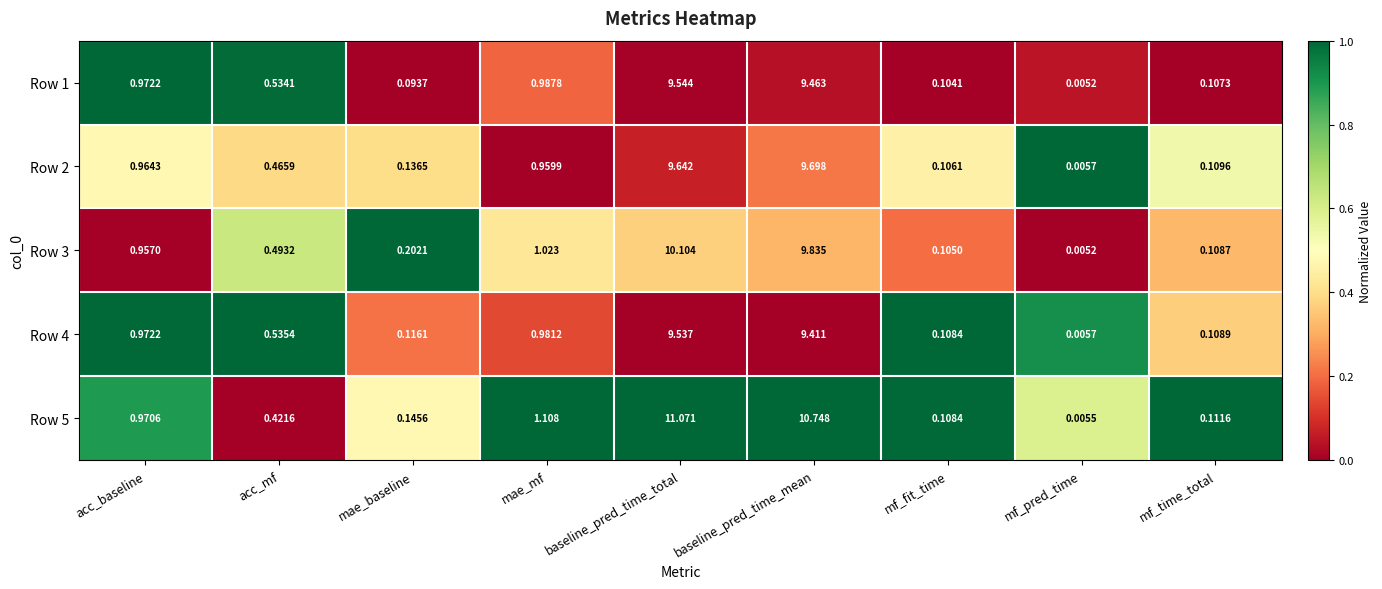

At which label does Row 3 reach its minimum?

mf_pred_time